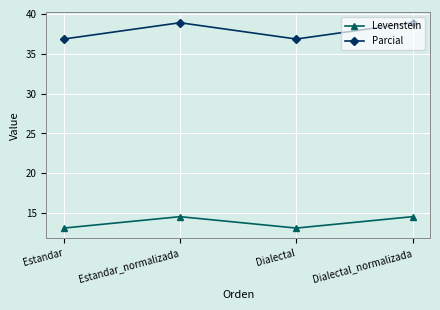

What are all the series names shown in the legend?

Levenstein, Parcial